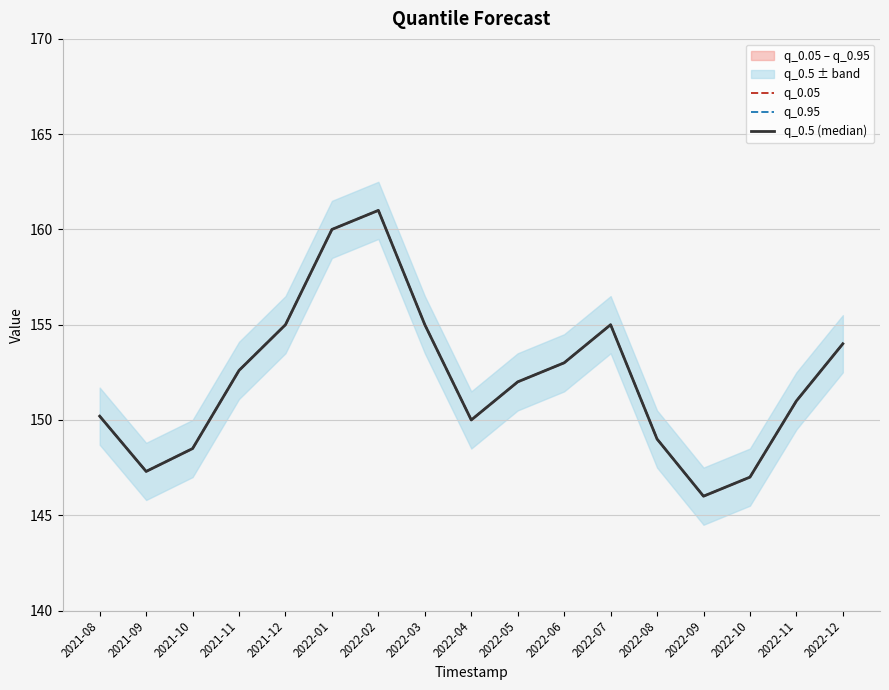

How many data points in q_0.5 (median) are above 152?

8